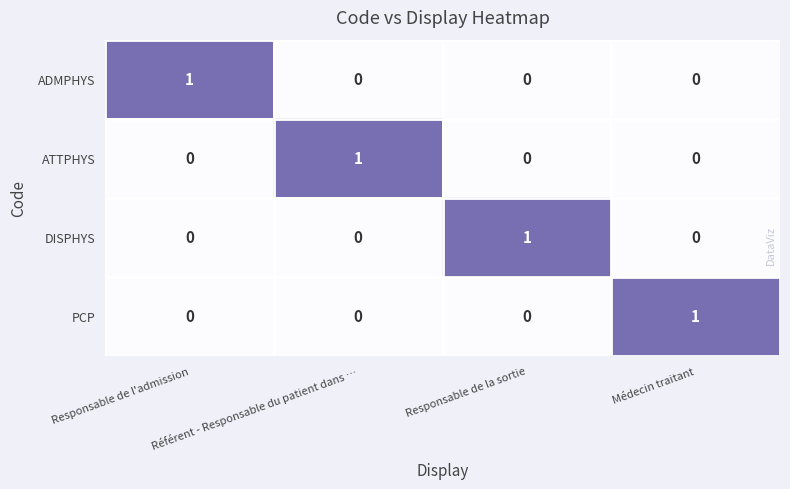

Is it true that ATTPHYS equals 0 at Responsable de l'admission?

True